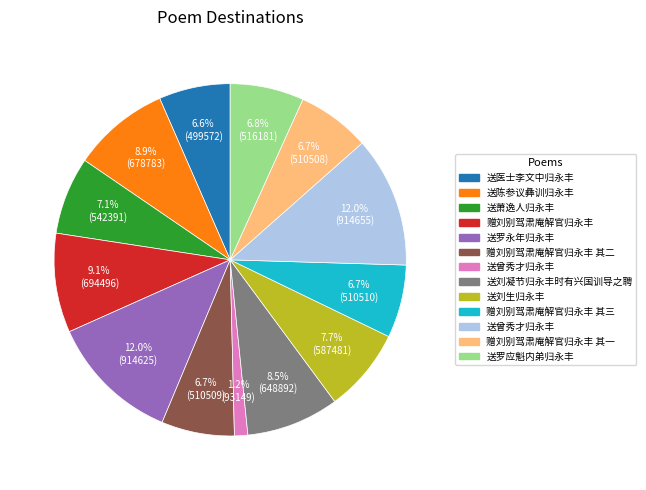

Does any single category account for the majority?

No